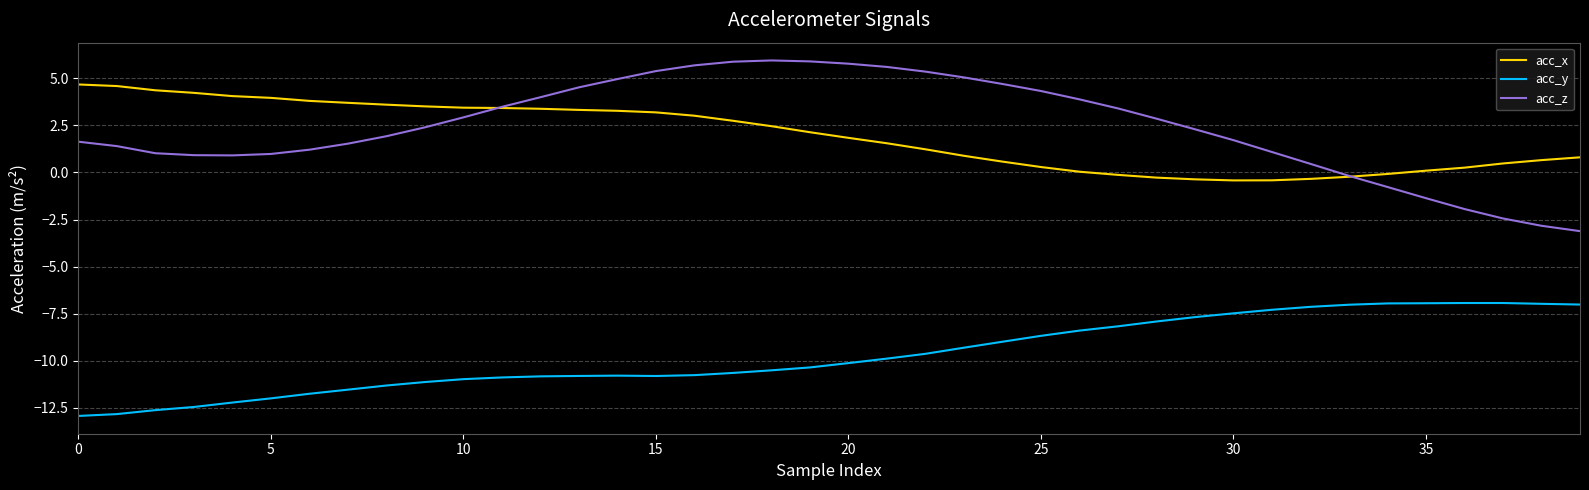

Count the number of categories in the chart.

40